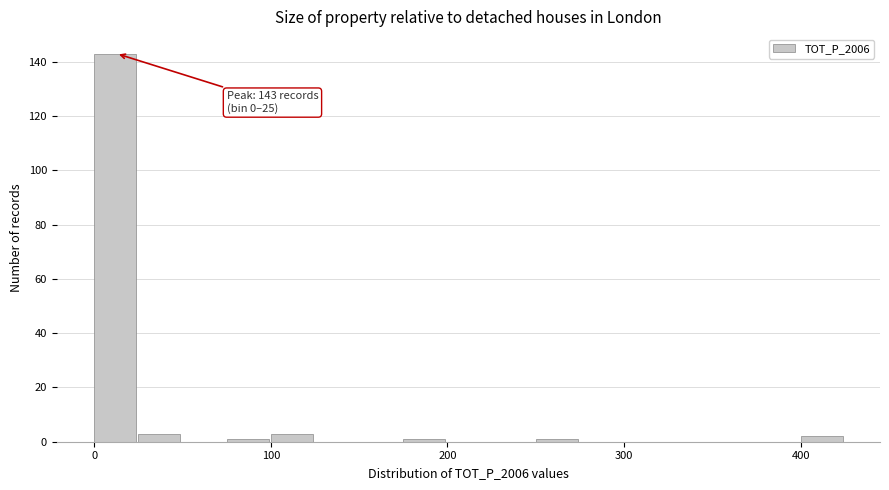

Around what value on the x-axis is the tallest bar? Give the approximate position of its centre, as read against the axis.

10